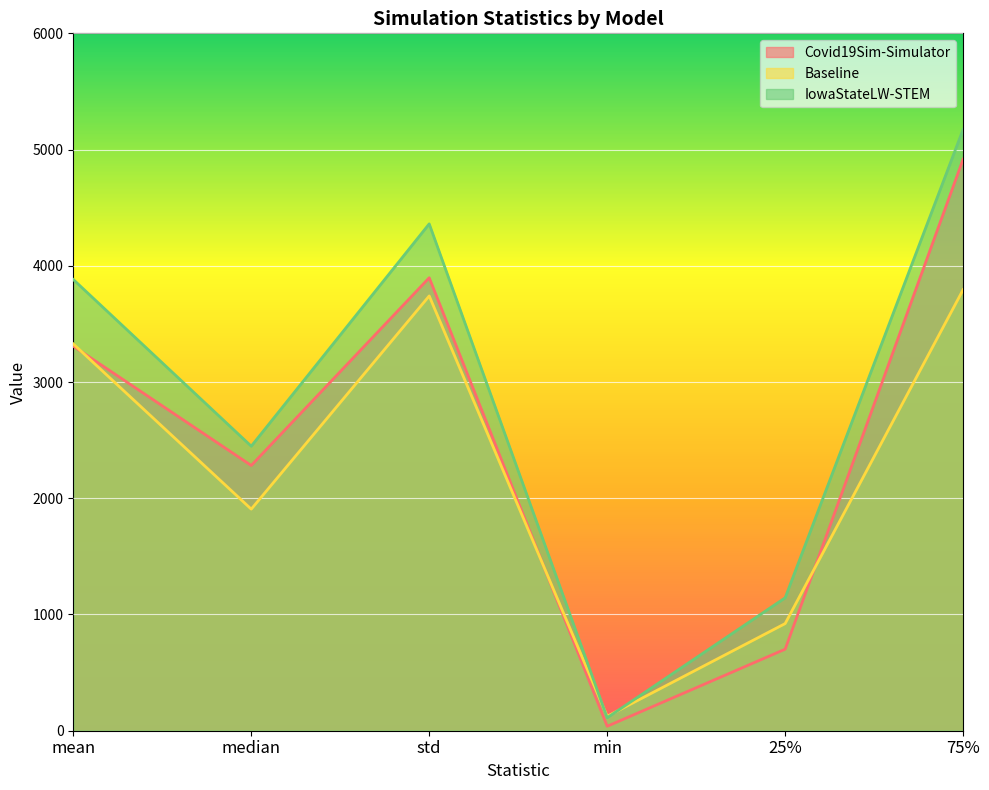

Reading left to right, extract all data points from this chart.

Covid19Sim-Simulator: mean=3308.4	median=2282.0	std=3897.0	min=38.3	25%=701.4	75%=4917.0
Baseline: mean=3328.0	median=1906.4	std=3740.6	min=124.0	25%=921.8	75%=3794.5
IowaStateLW-STEM: mean=3882.1	median=2448.0	std=4360.7	min=111.8	25%=1143.5	75%=5174.0